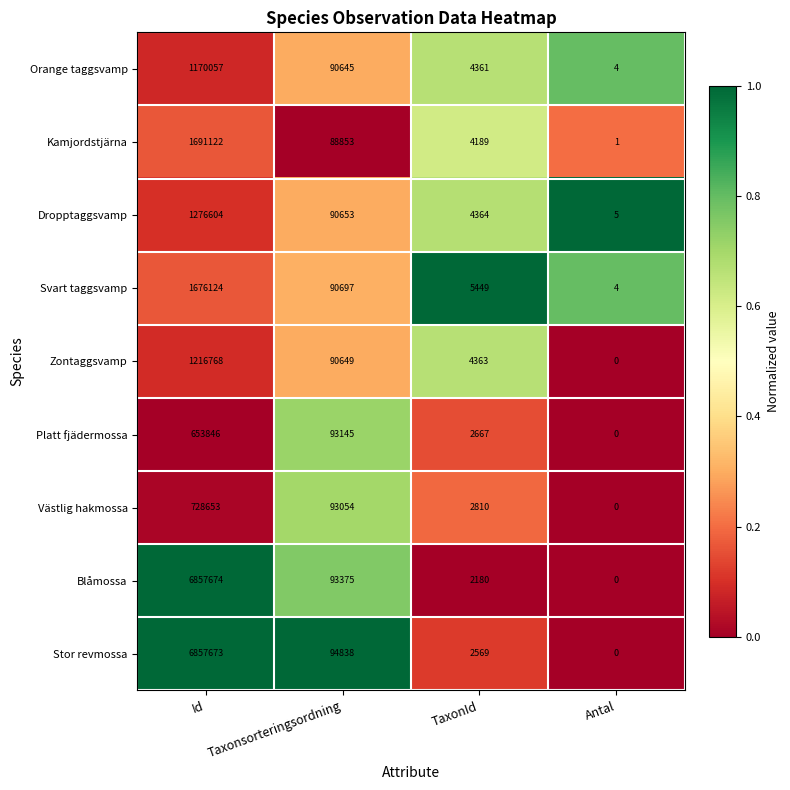

What is the difference between the maximum and minimum values in the Zontaggsvamp series?

1216768